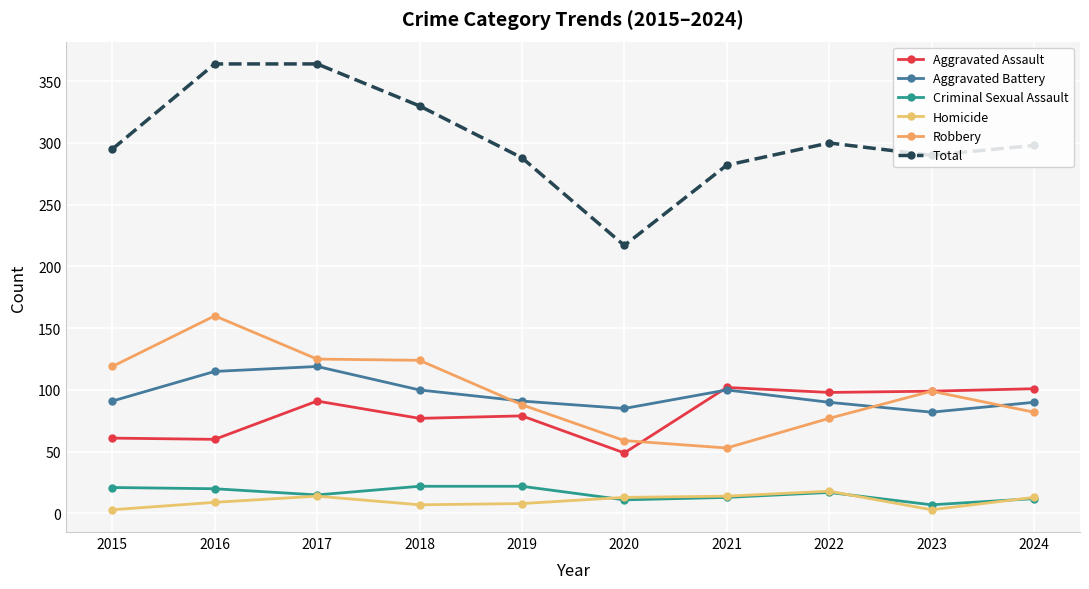

At which category is the sum across all series the highest?

2016